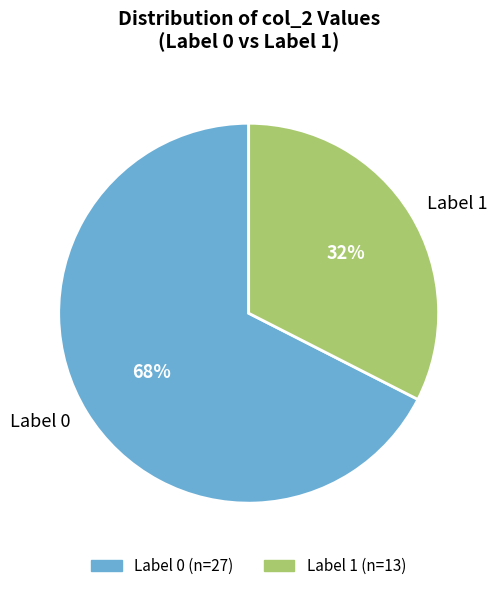

The Label 0 slice represents 73% of the pie. True or false?

False